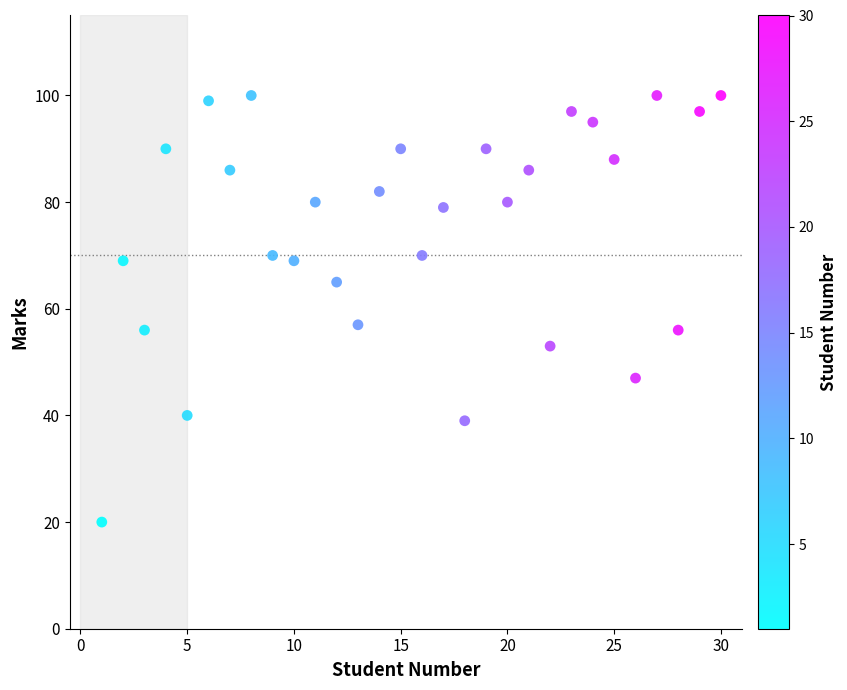

What is the range of X values (max minus min)?

29